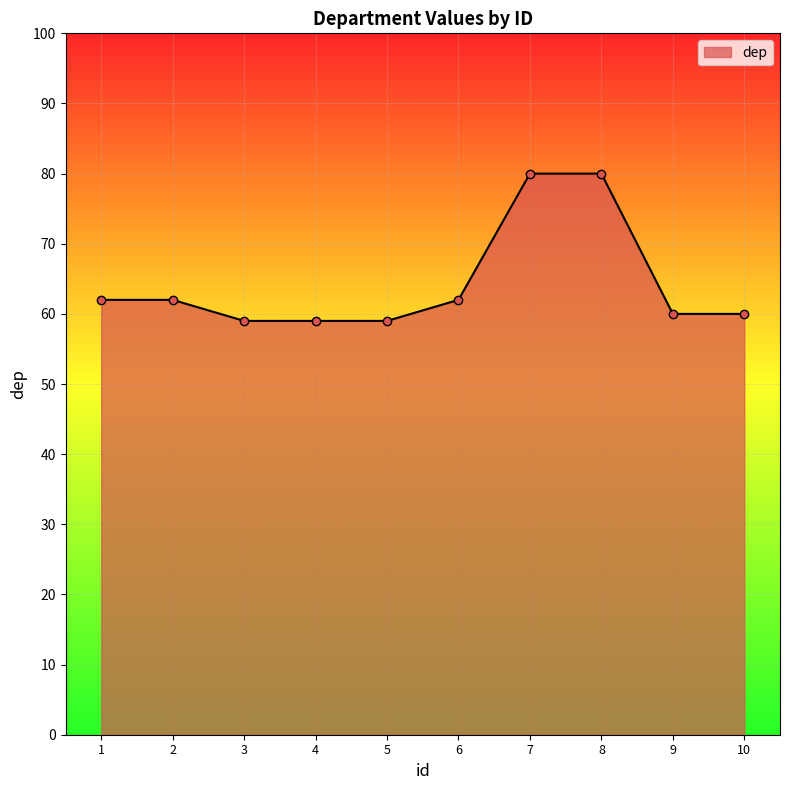

What is the ratio of the value at 4 to the value at 6?

1.0